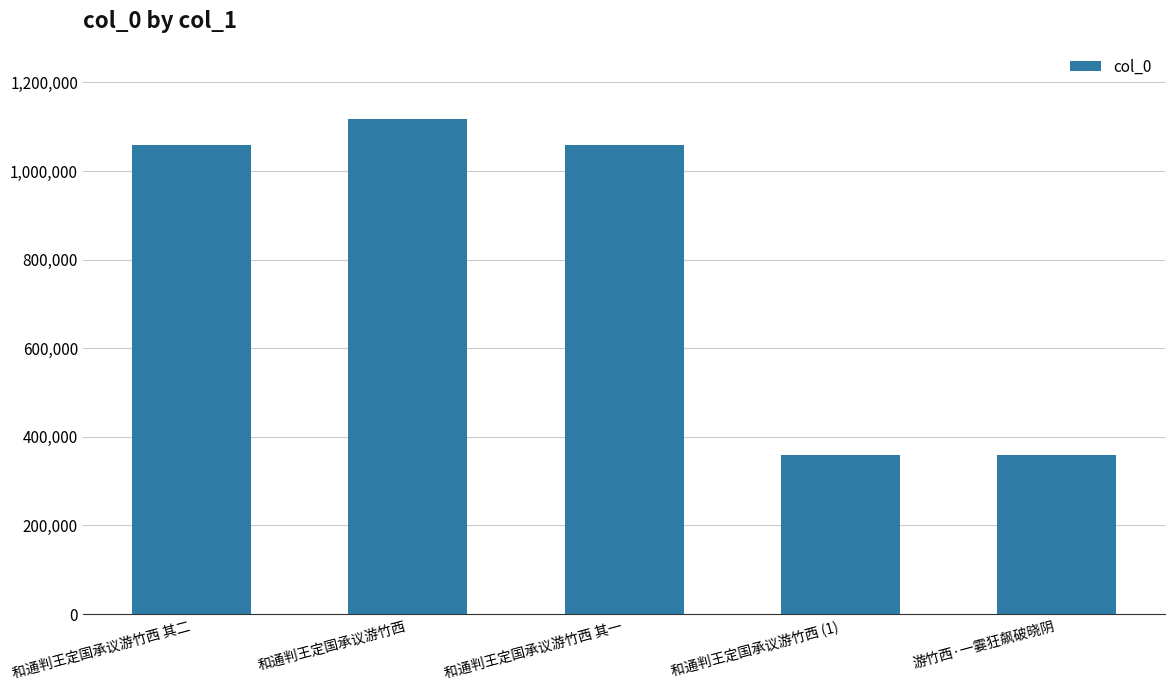

What is the difference between the maximum and minimum values?

759508